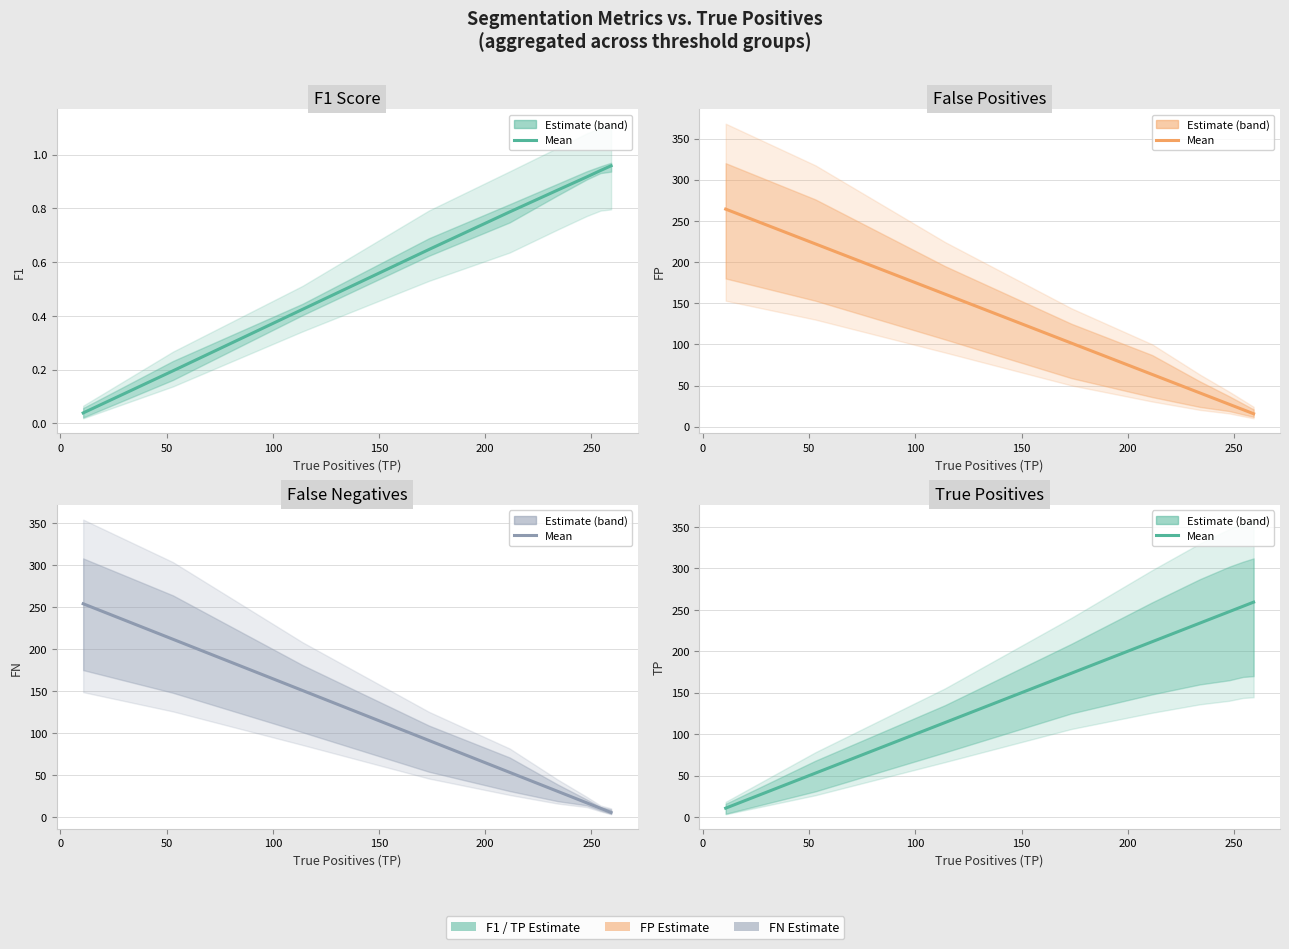

What is the sum of all FP values?

917.0